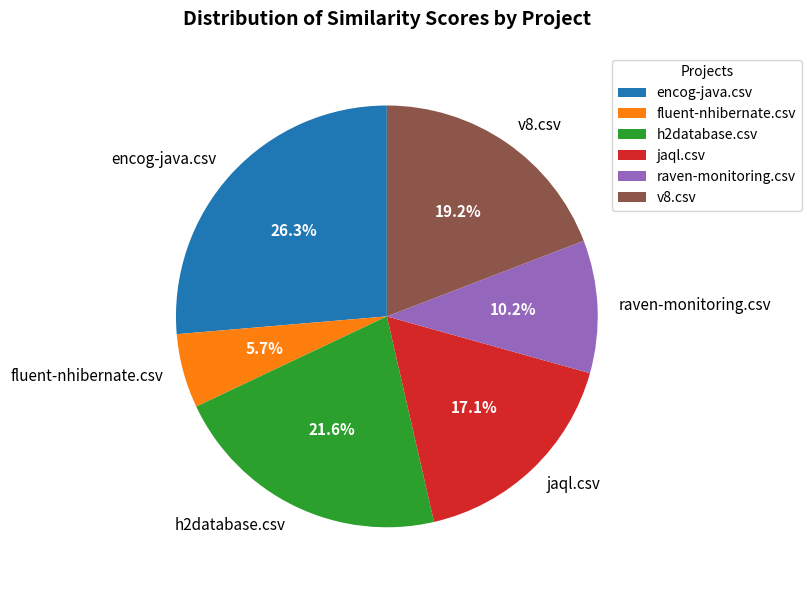

What percentage is the v8.csv slice, to the nearest percent?

19%